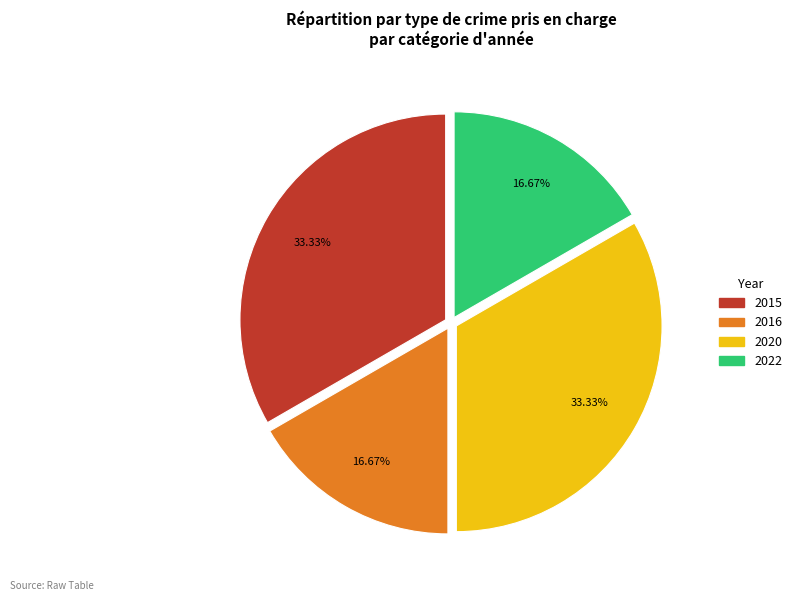

The 2015 slice represents 33% of the pie. True or false?

True